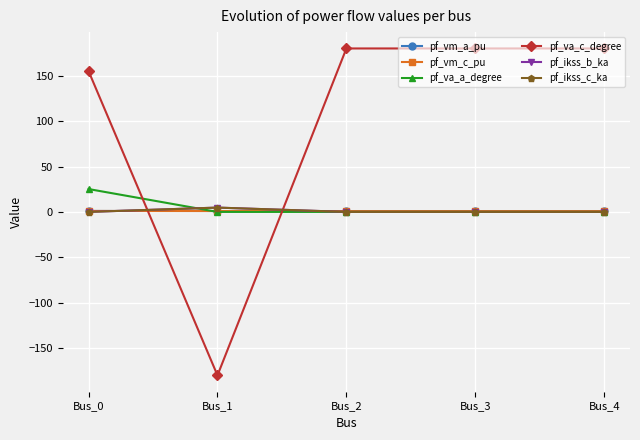

At which label does pf_va_a_degree reach its peak?

Bus_0